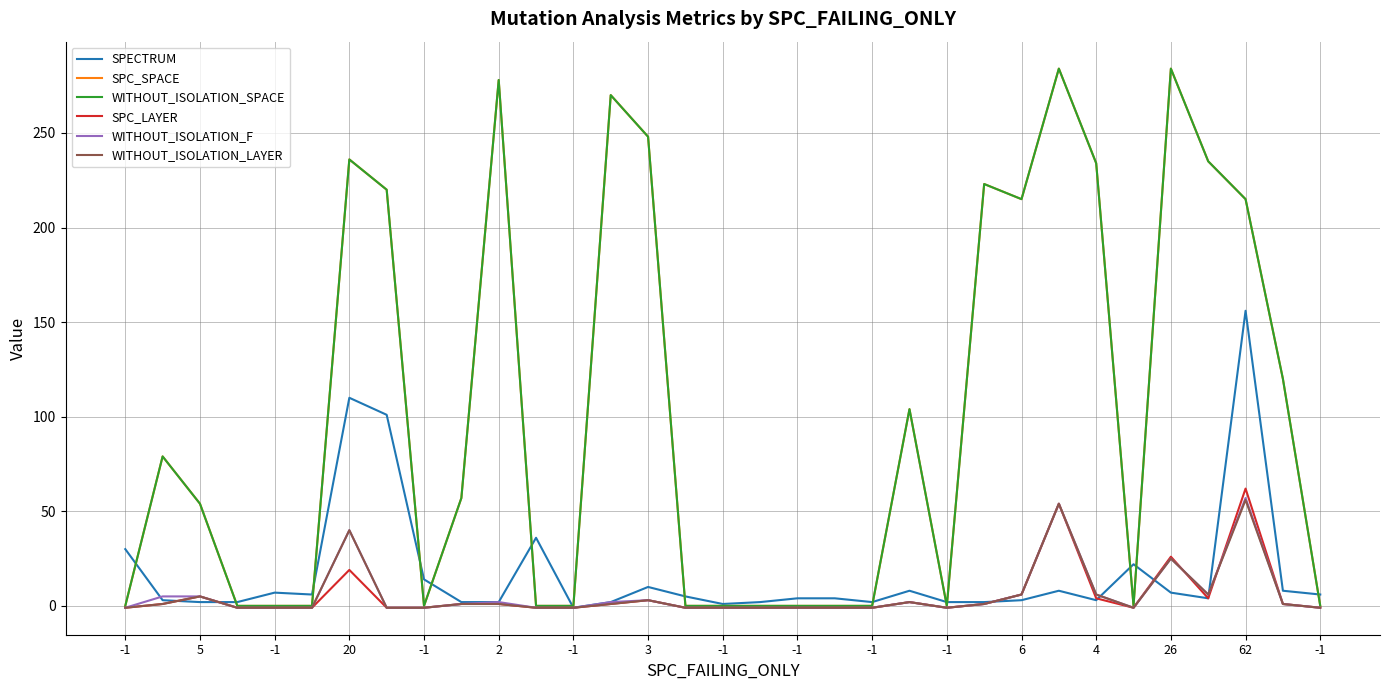

Does the chart display data point markers on the line(s)?

No